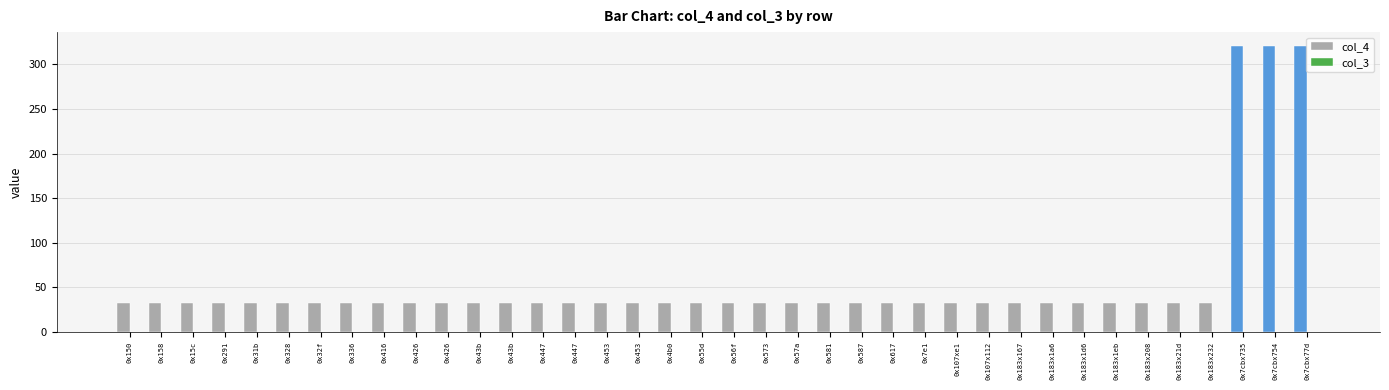

How many data points does each series have?

38